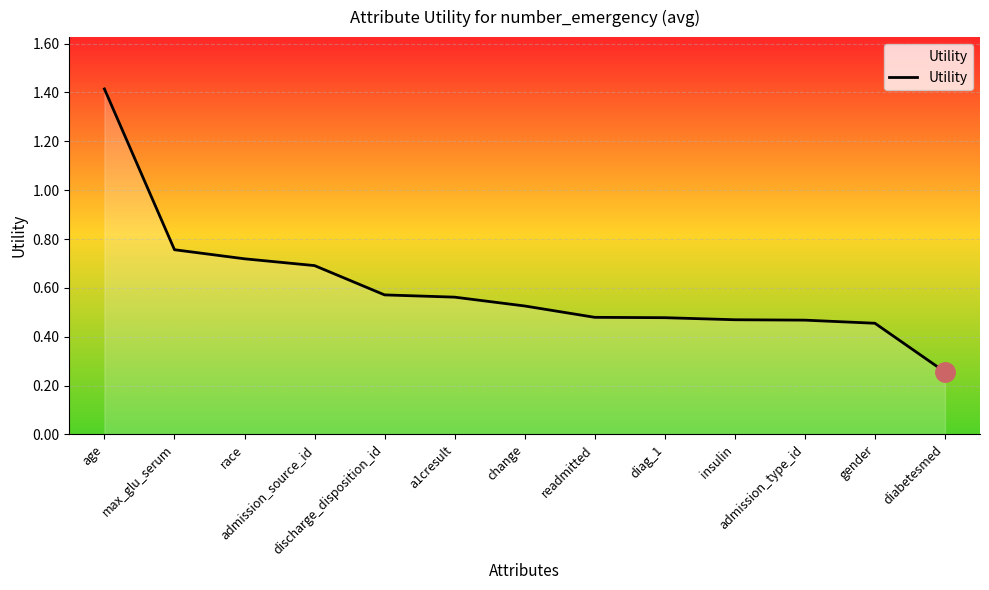

What is the maximum value shown in the chart?

1.4